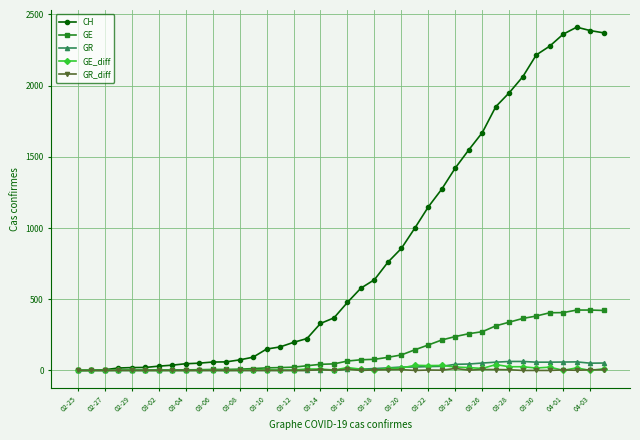

True or false: GE_diff has more than 0 interior local peaks.

True